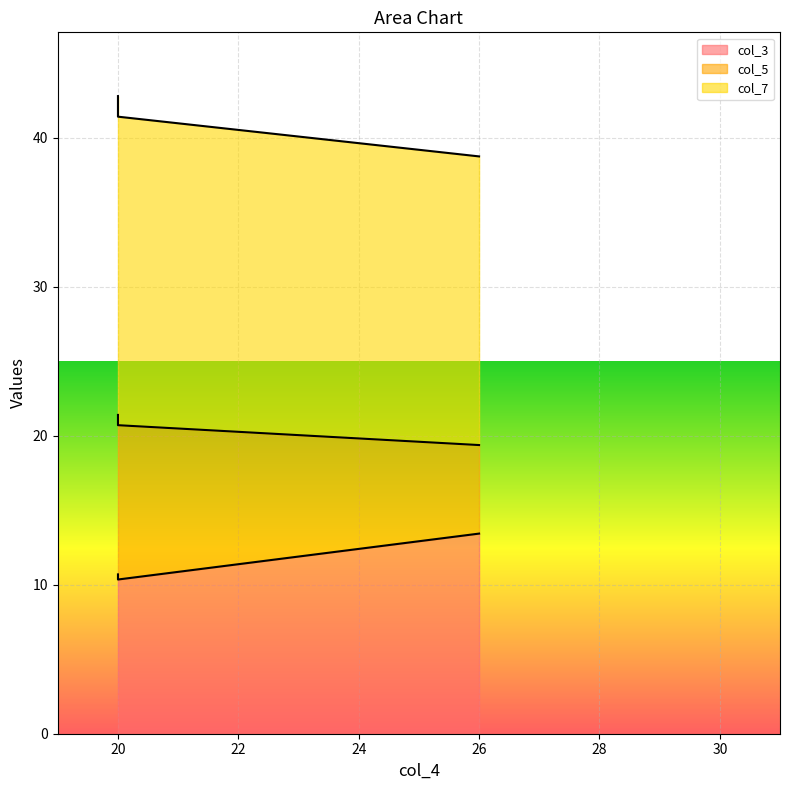

The value of col_7 at 20 is 20.7. True or false?

True